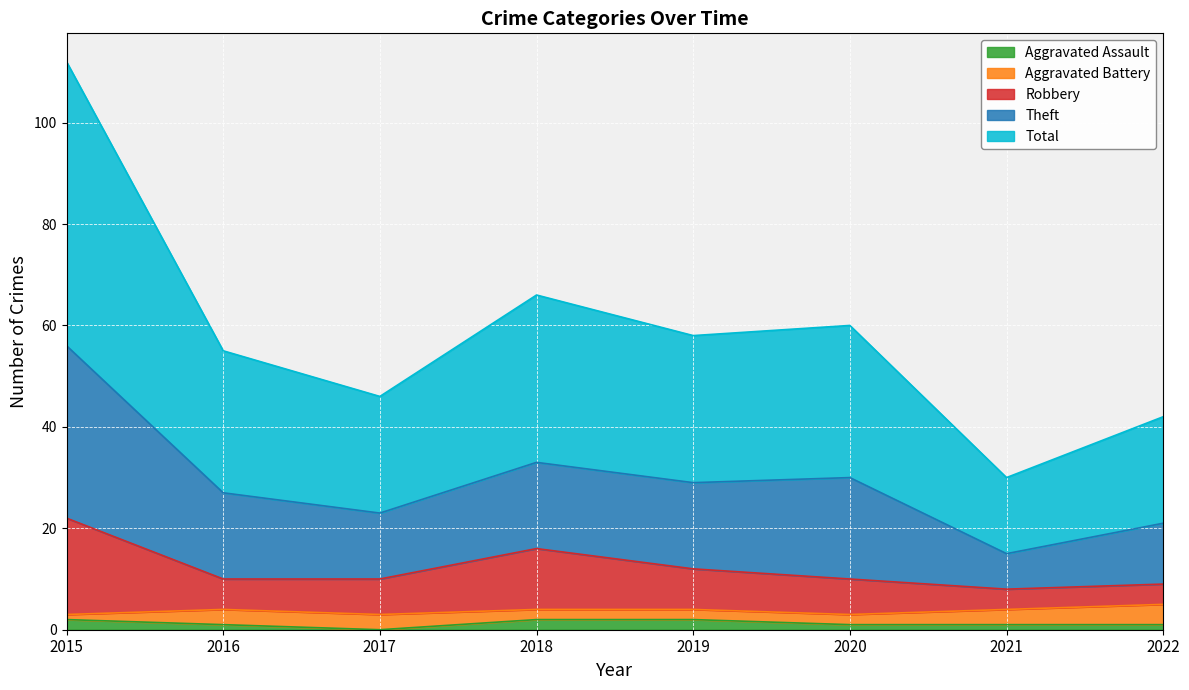

The value of Robbery at 2015 is 22. True or false?

True